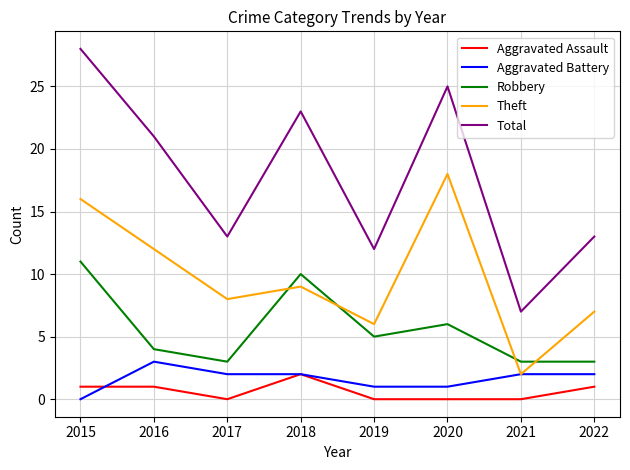

Between 2019 and 2021, which series saw the biggest shift?

Total